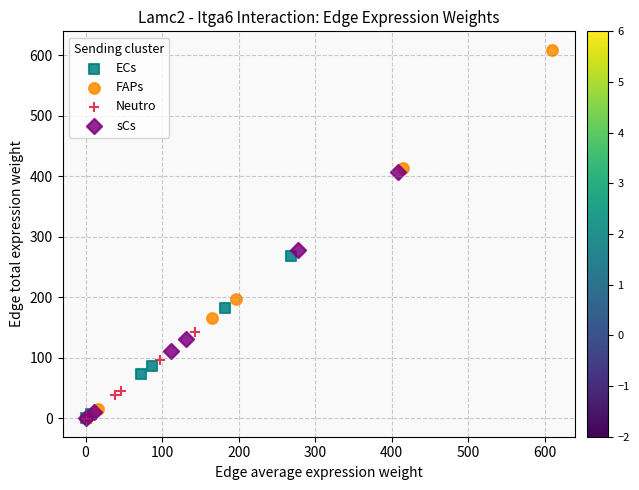

Which series has the widest spread of Y values?

FAPs